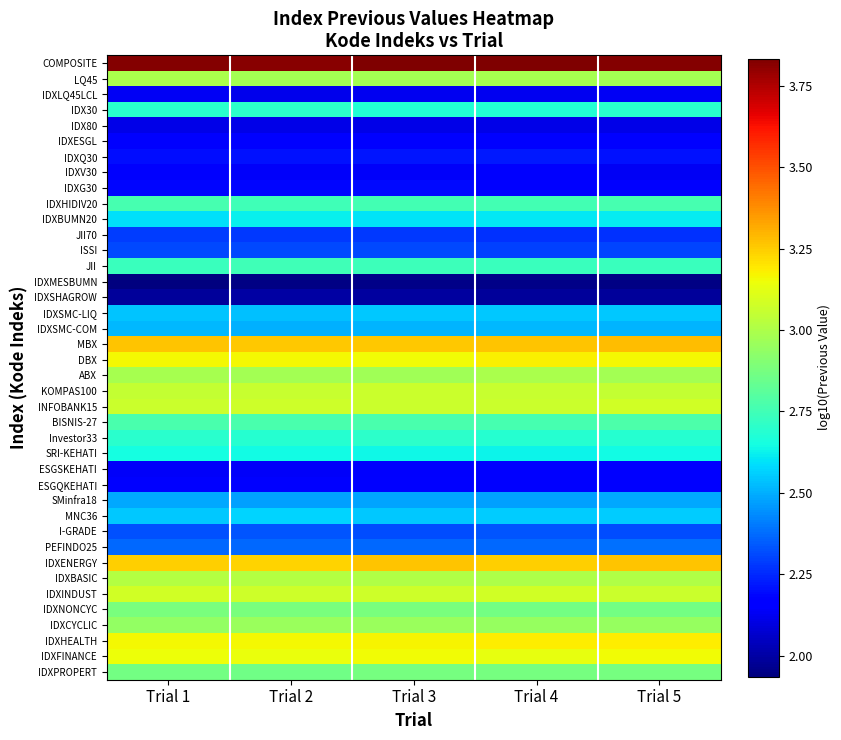

Count the number of data series in this chart.

40